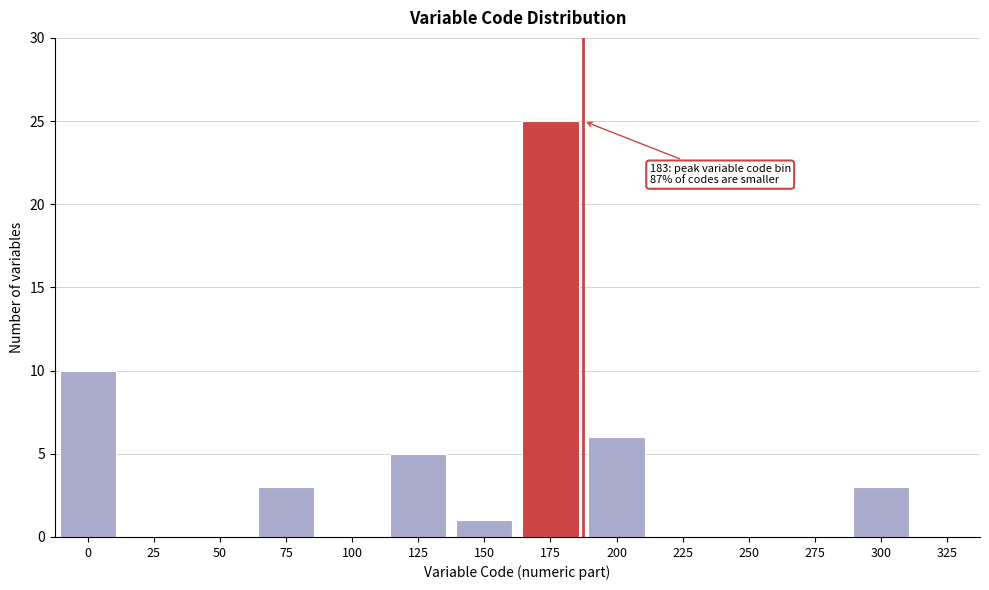

Reading right to left, extract all data points from this chart.

325=0	300=3	275=0	250=0	225=0	200=6	175=25	150=1	125=5	100=0	75=3	50=0	25=0	0=10